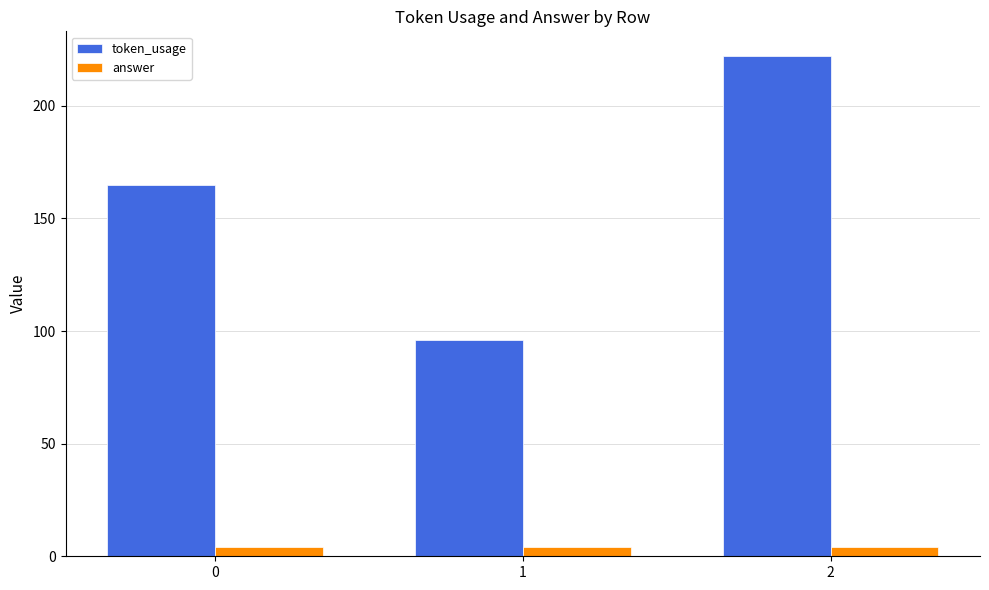

Reading right to left, transcribe all the data shown in this chart.

token_usage: 2=222	1=96	0=165
answer: 2=4	1=4	0=4